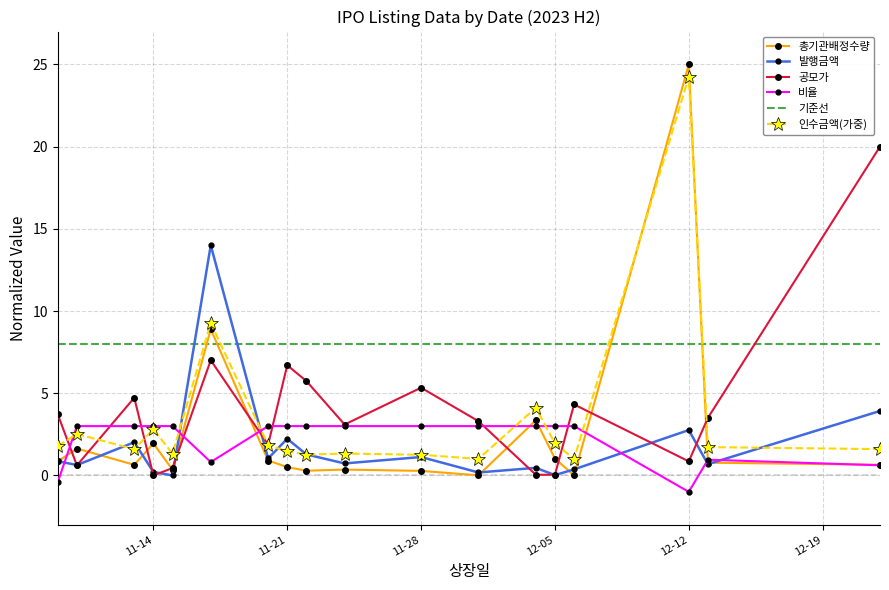

What is the minimum value for 인수금액(가중)?

1.0